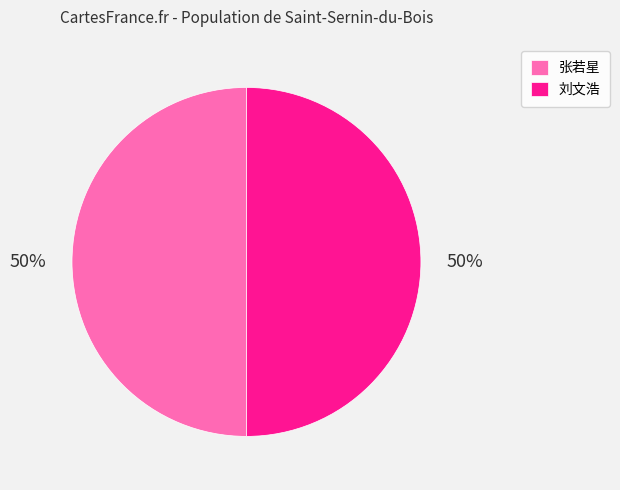

To the nearest percent, what percentage of the pie is 张若星?

50%